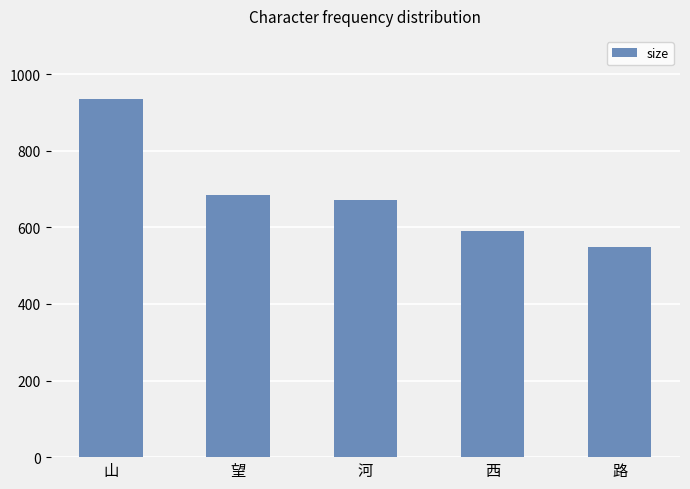

Reading left to right, extract all data points from this chart.

934	685	671	590	549